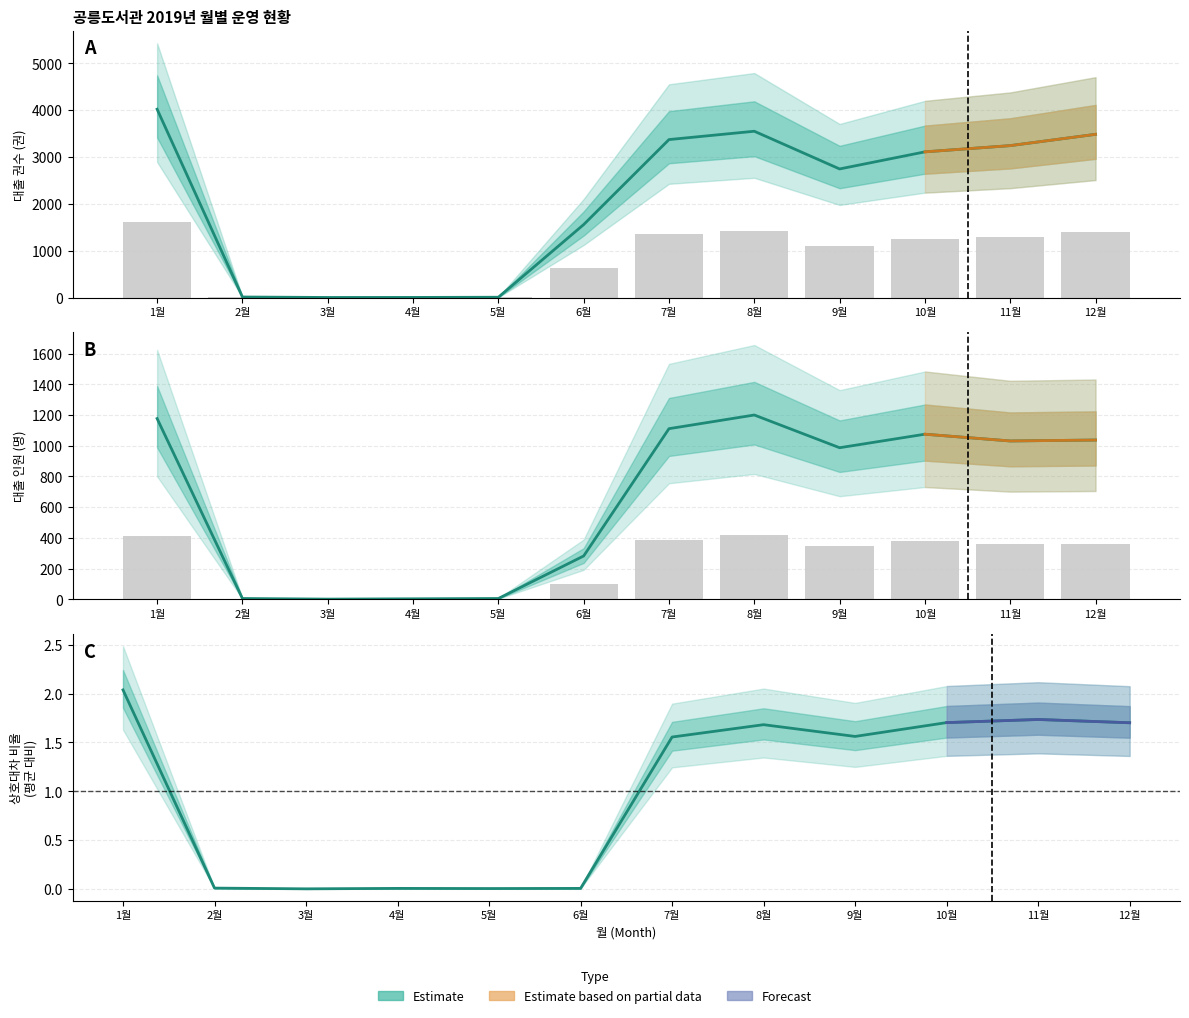

Between 3월 and 6월, which series saw the biggest shift?

대출 권수(권)